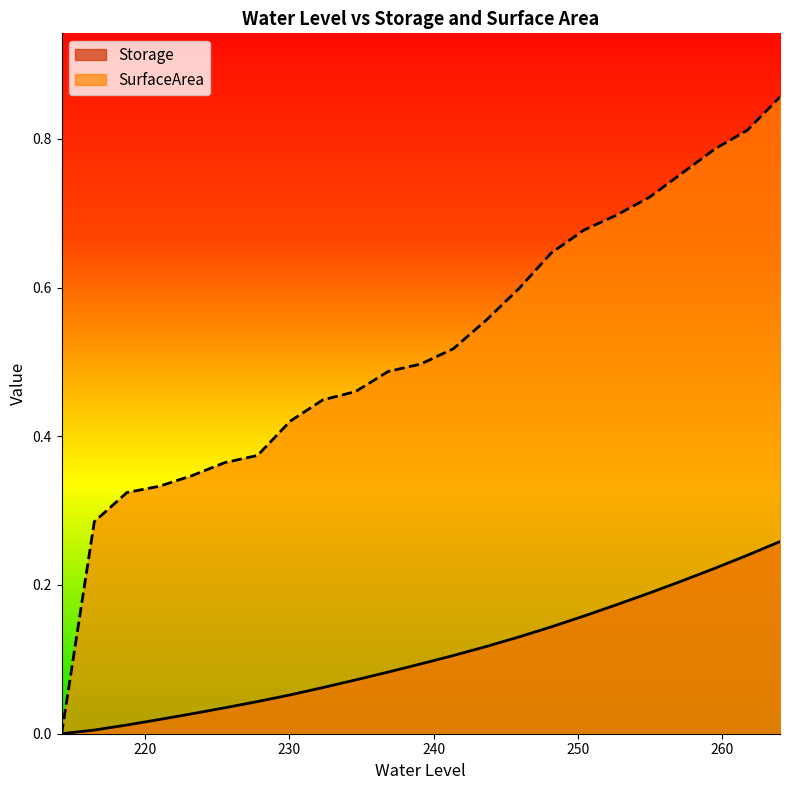

Does the chart have visible grid lines?

No